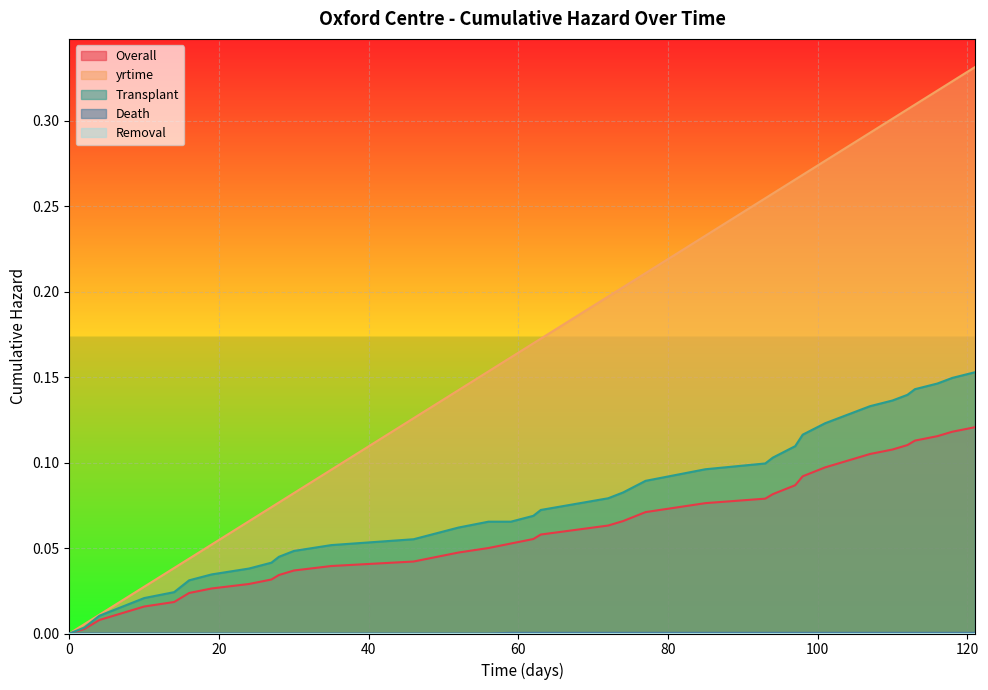

What is the value of the yrtime point at the 36th from the left?

0.3